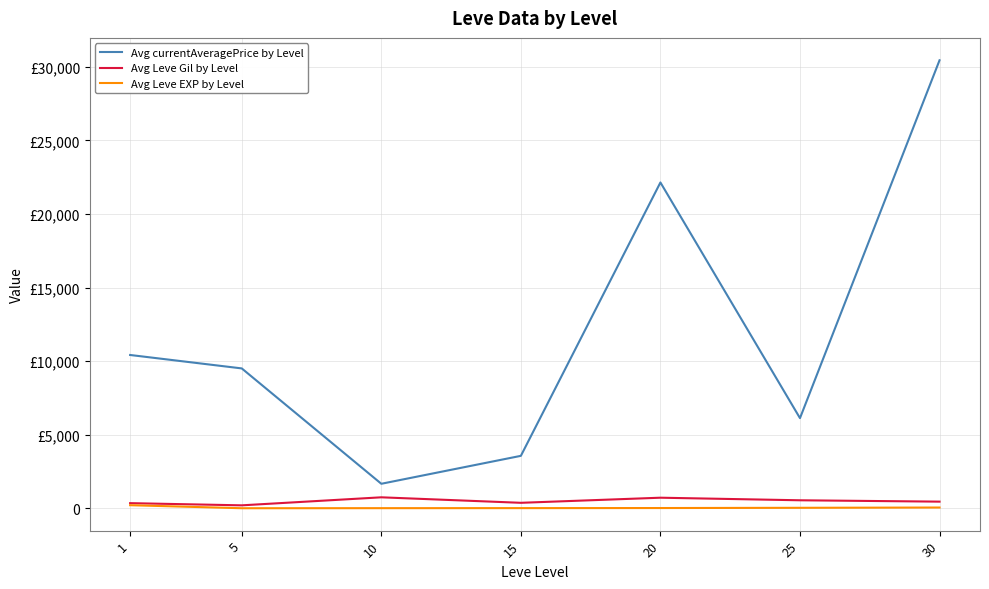

True or false: Avg Leve EXP by Level and Avg currentAveragePrice by Level intersect in this chart.

False